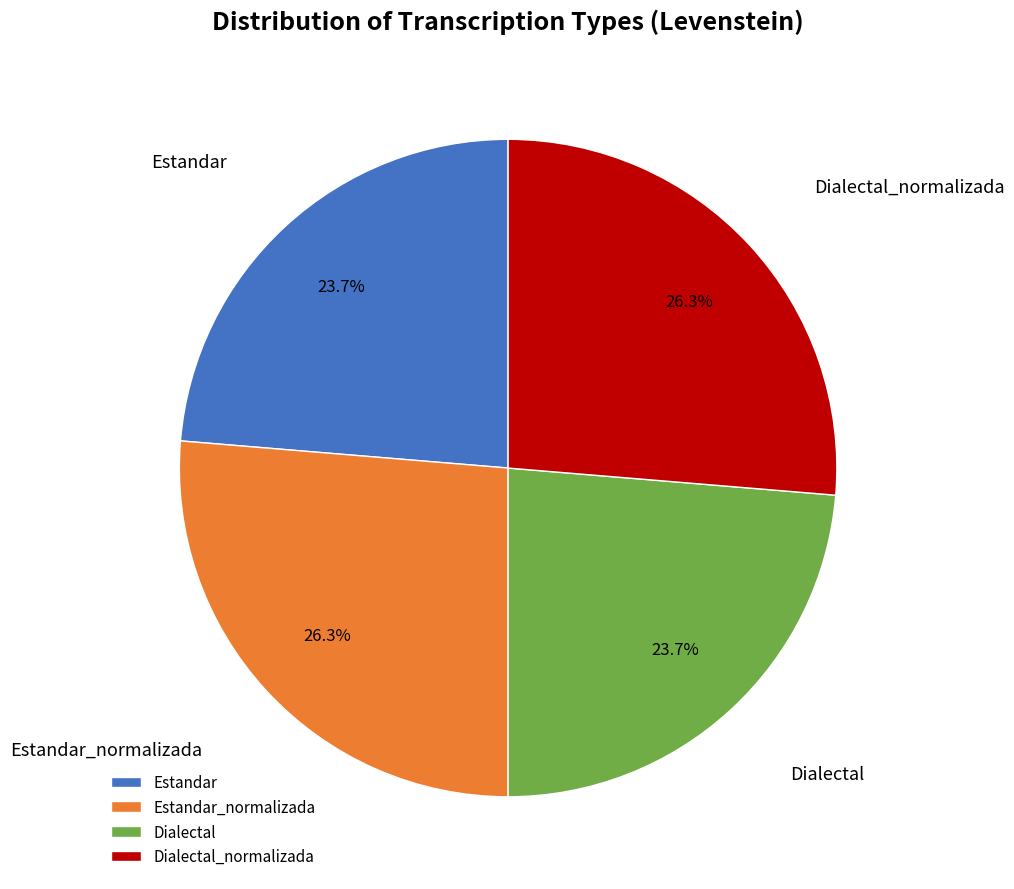

What is the ratio of the value at Dialectal_normalizada to the value at Dialectal?

1.1